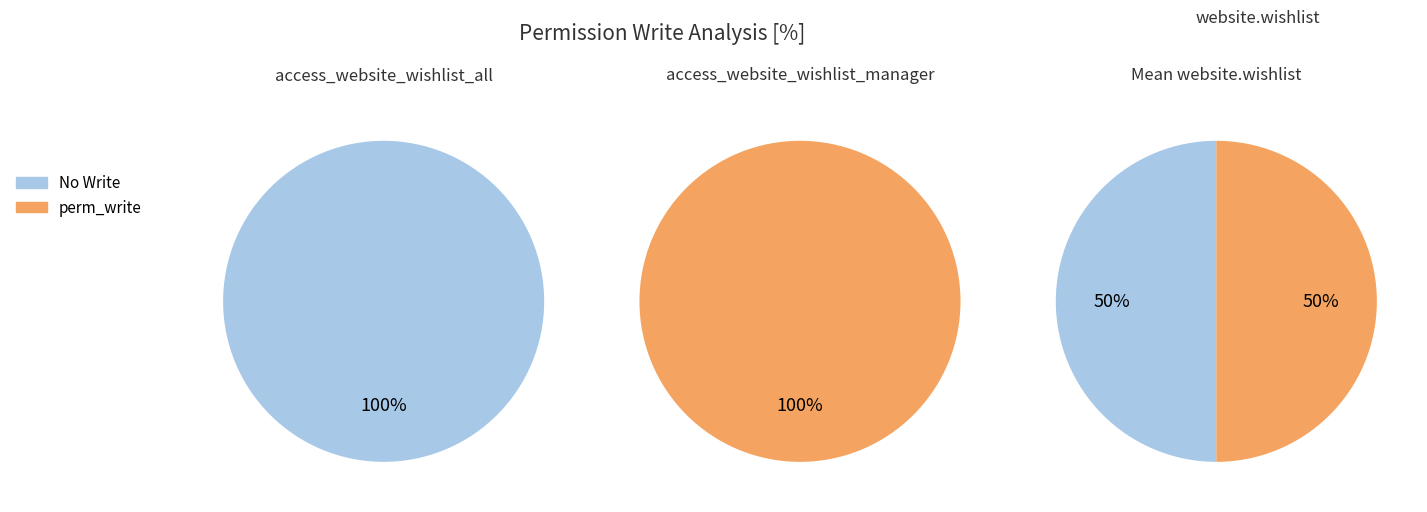

To the nearest percent, what is the average slice percentage?

50%